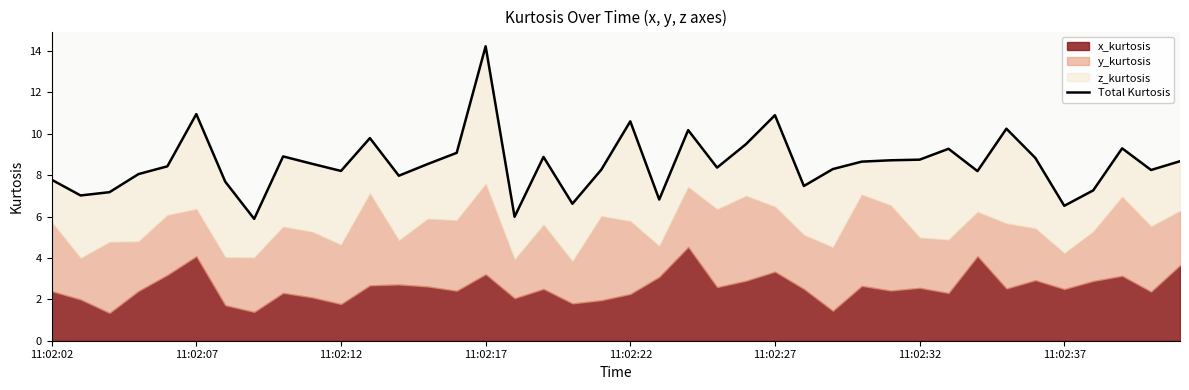

What is the approximate value at 34?

8.8